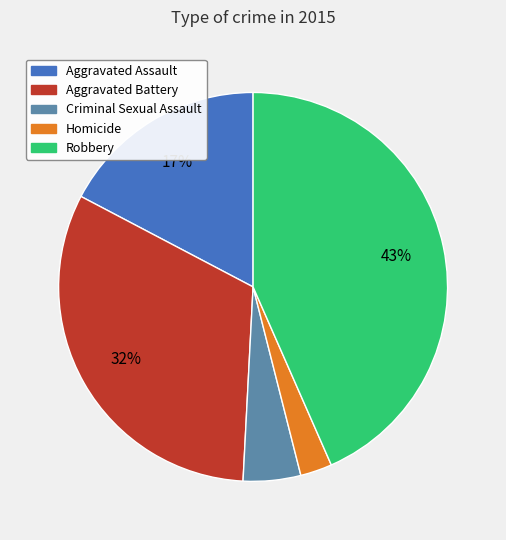

To the nearest percent, what percentage of the pie is Aggravated Battery?

32%